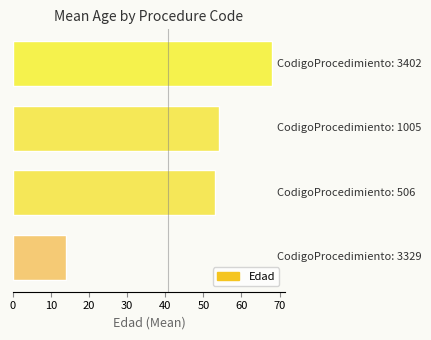

What is the sum of all values?

189